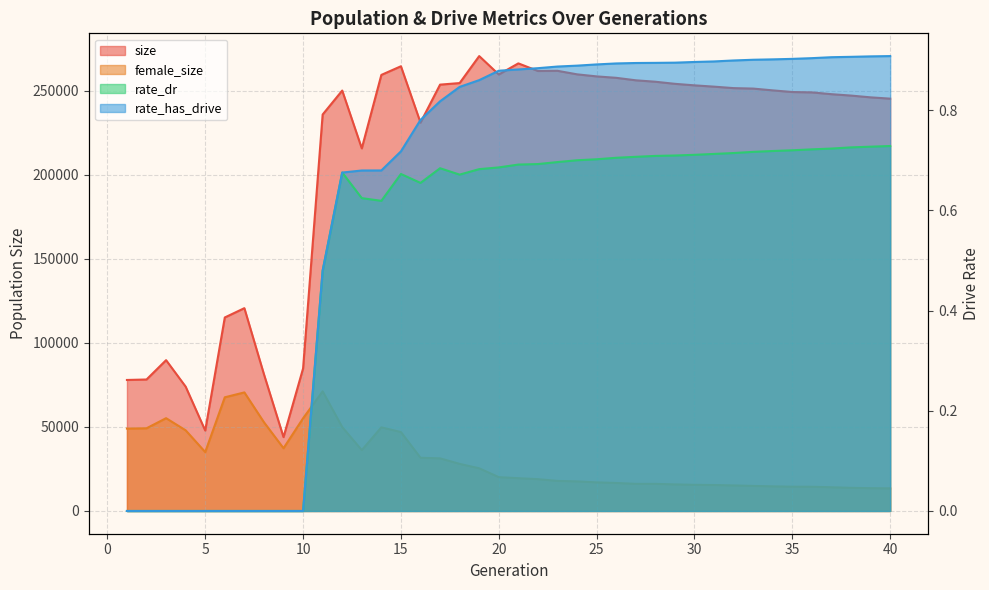

Reading left to right, extract all data points from this chart.

size: 77903.0	78184.0	89683.0	73937.0	47833.0	115064.0	120602.0	81313.0	43917.0	84742.0	235752.0	249995.0	215613.0	259302.0	264446.0	230938.0	253522.0	254450.0	270498.0	259554.0	266161.0	261634.0	261736.0	259644.0	258418.0	257569.0	256095.0	255246.0	254001.0	253091.0	252321.0	251449.0	251172.0	250106.0	249124.0	248910.0	247842.0	247014.0	245955.0	245186.0
female_size: 48999.0	49164.0	55180.0	47957.0	35031.0	67595.0	70507.0	52775.0	37315.0	55106.0	71148.0	49887.0	36180.0	49740.0	46933.0	31632.0	31295.0	28013.0	25378.0	20120.0	19498.0	18916.0	17883.0	17606.0	17009.0	16657.0	16133.0	16128.0	15806.0	15552.0	15436.0	15198.0	14905.0	14654.0	14435.0	14405.0	14104.0	13764.0	13561.0	13463.0
rate_dr: 0.0	0.0	0.0	0.0	0.0	0.0	0.0	0.0	0.0	0.0	0.5	0.7	0.6	0.6	0.7	0.7	0.7	0.7	0.7	0.7	0.7	0.7	0.7	0.7	0.7	0.7	0.7	0.7	0.7	0.7	0.7	0.7	0.7	0.7	0.7	0.7	0.7	0.7	0.7	0.7
rate_has_drive: 0.0	0.0	0.0	0.0	0.0	0.0	0.0	0.0	0.0	0.0	0.5	0.7	0.7	0.7	0.7	0.8	0.8	0.8	0.9	0.9	0.9	0.9	0.9	0.9	0.9	0.9	0.9	0.9	0.9	0.9	0.9	0.9	0.9	0.9	0.9	0.9	0.9	0.9	0.9	0.9